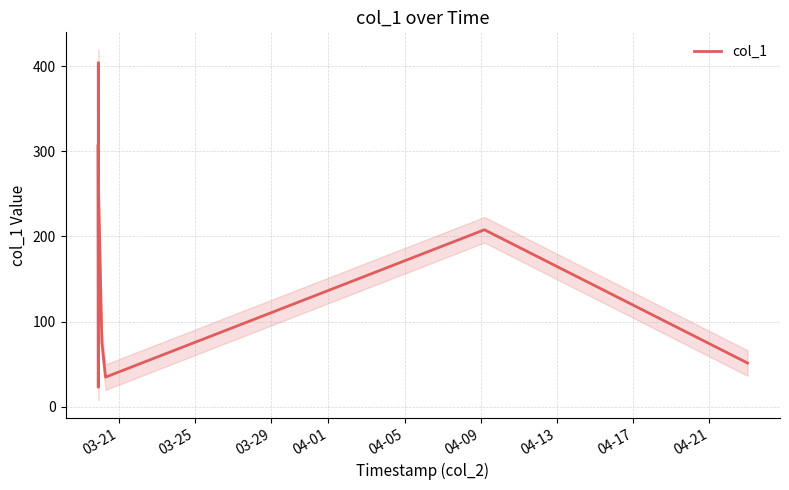

Reading right to left, transcribe all the data shown in this chart.

51.5	207.9	34.9	75.4	261.5	404.1	67.2	65.7	31.8	23.0	306.4